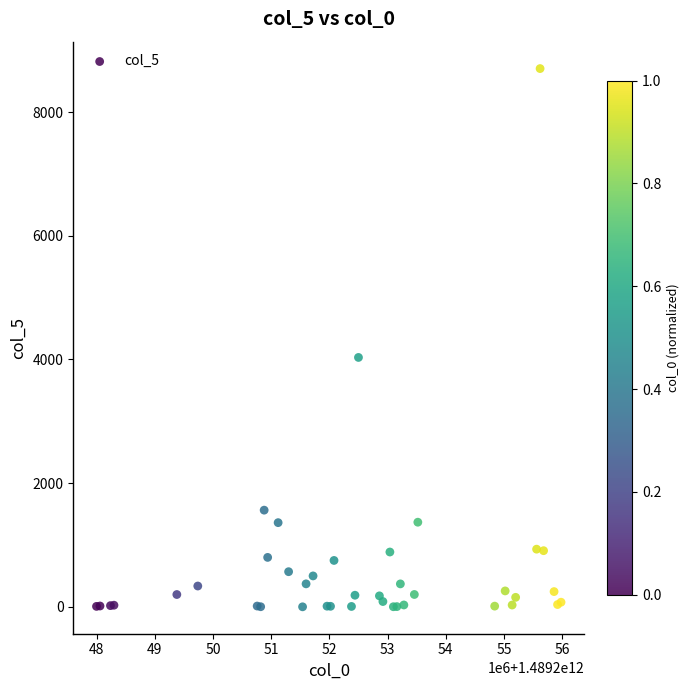

What Y value in the scatter plot is closest to 4351?

4032.5